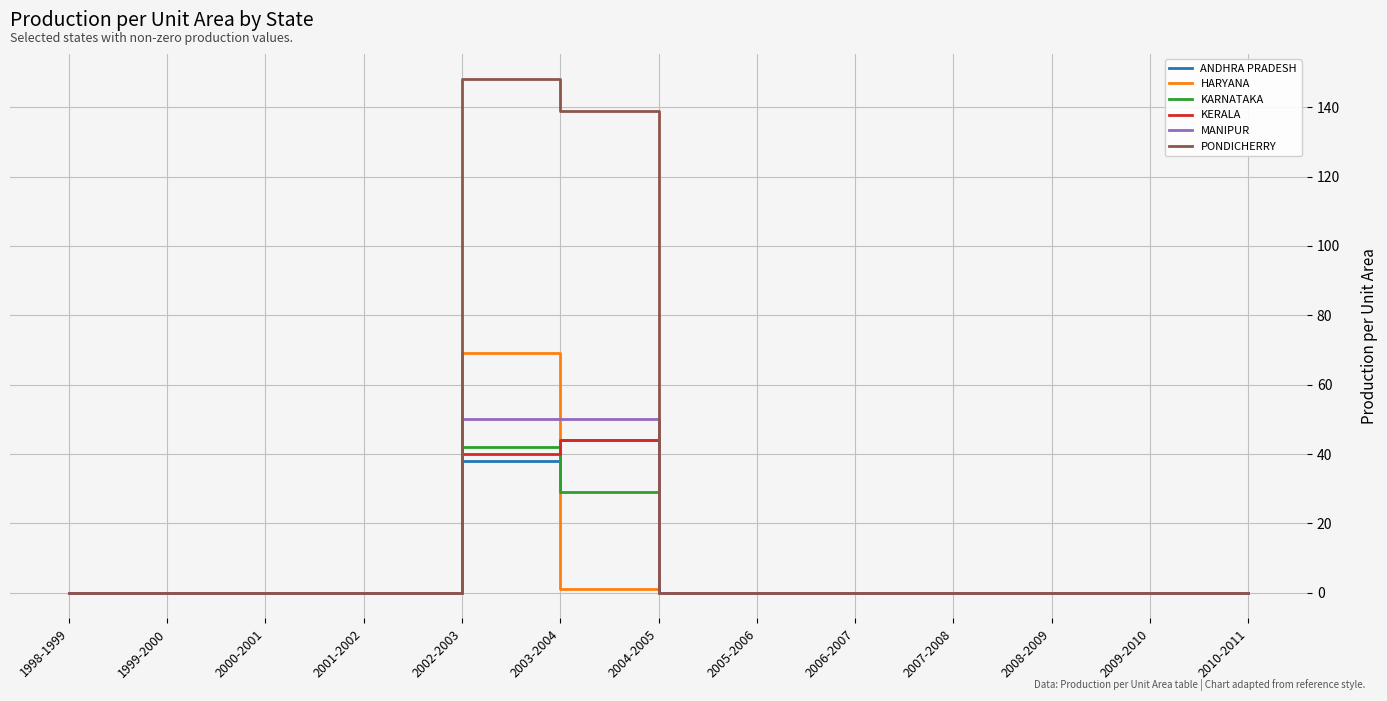

What is the greatest value displayed?

148